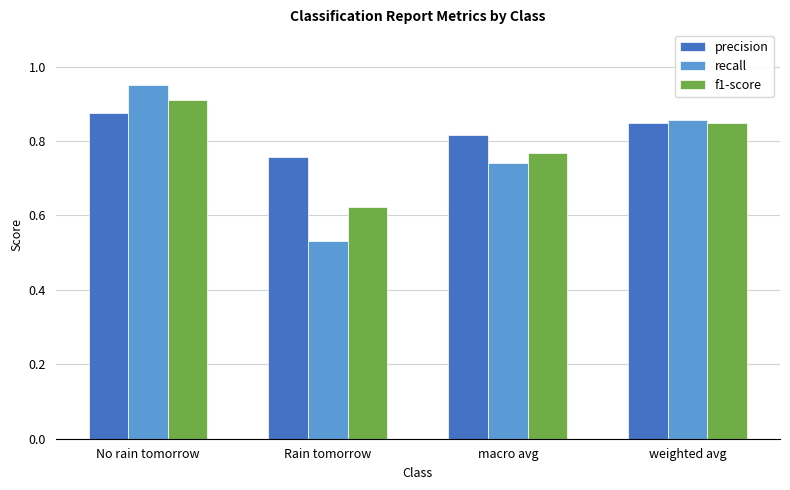

Rank the series by their maximum value, from lowest to highest.

precision, f1-score, recall